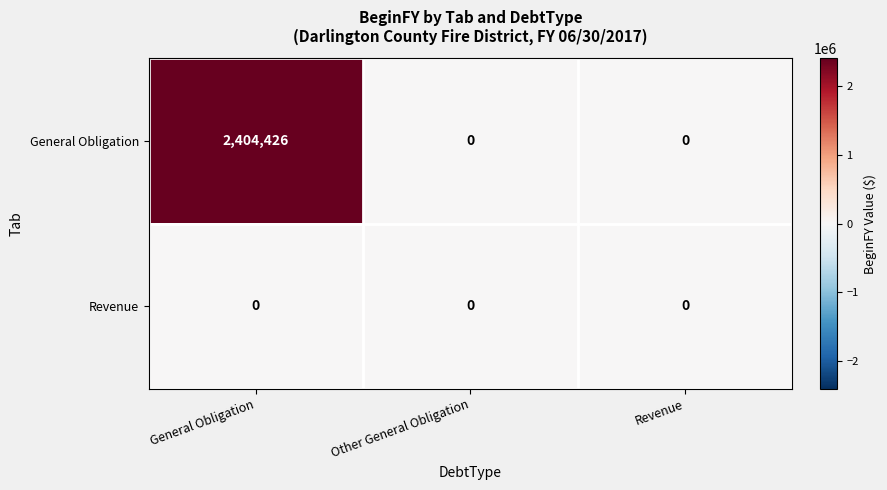

Reading left to right, what are all the values shown in this chart?

General Obligation: 2404426	0	0
Revenue: 0	0	0